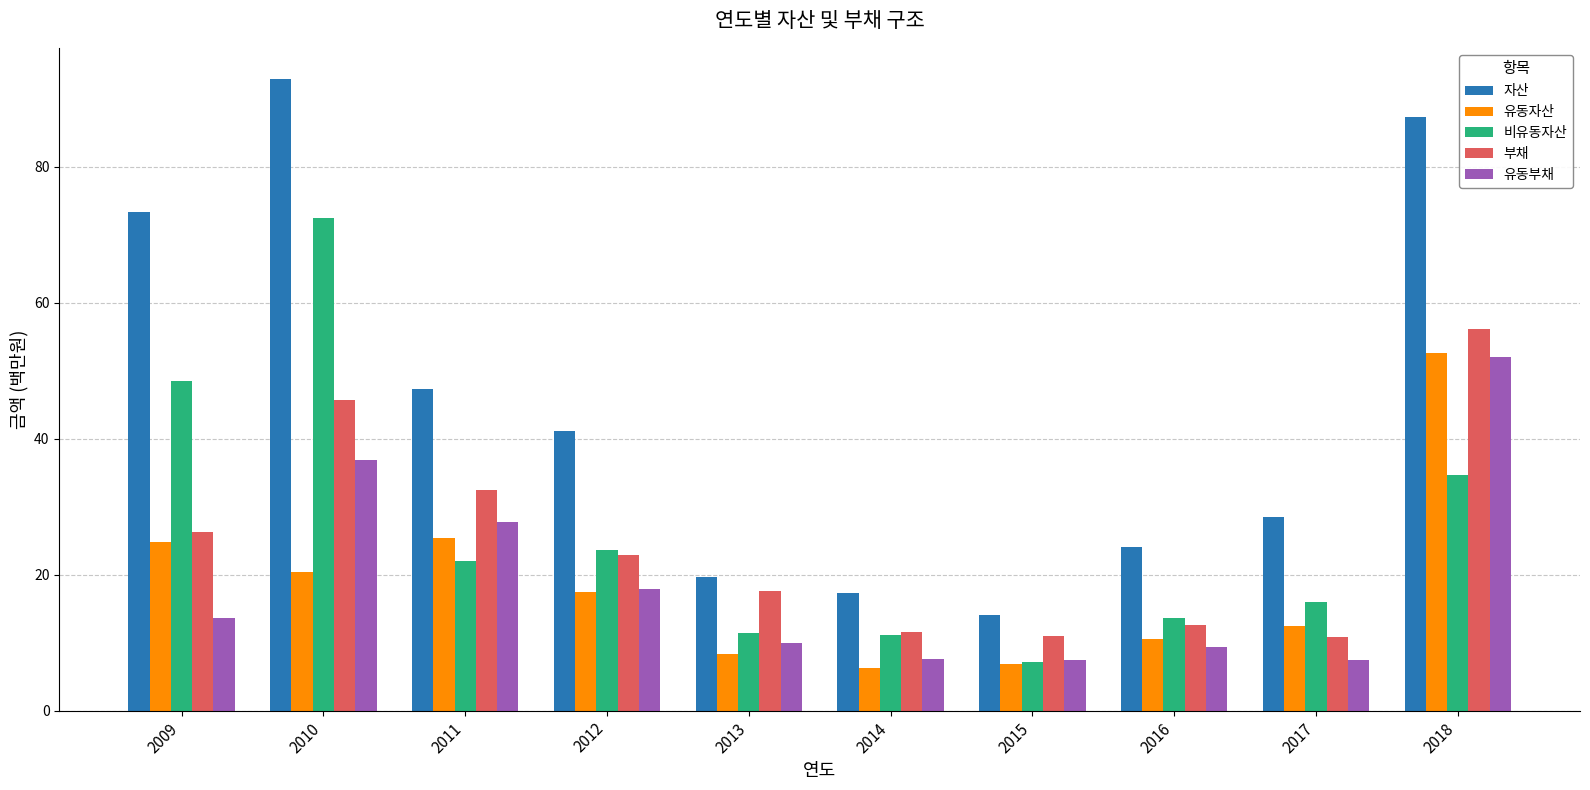

Is it true that 유동자산 equals 4.7 at 2012?

False